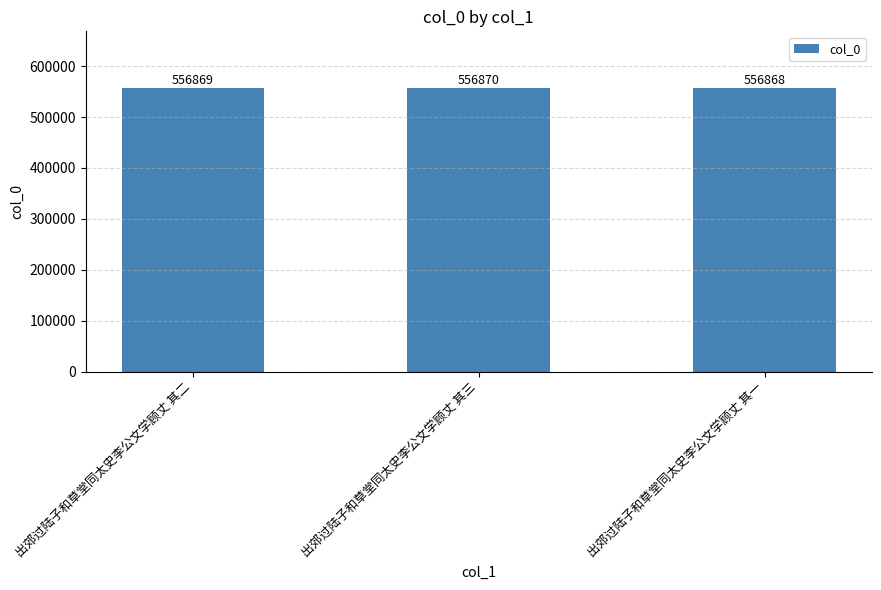

Which category has the highest value across all series?

出郊过陆子和草堂同太史李公文学顾丈 其三